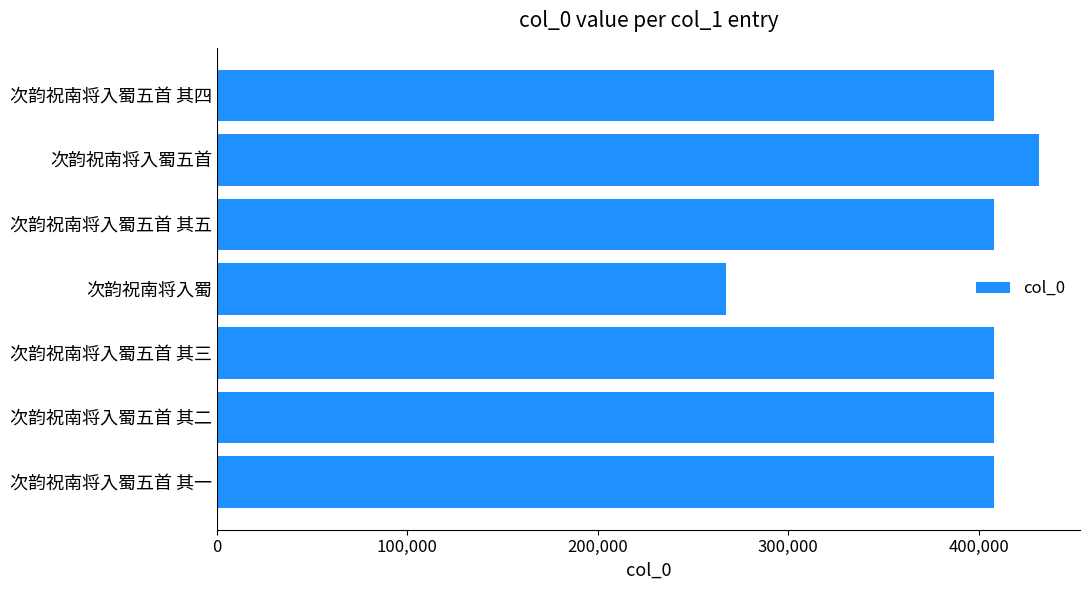

Are the bars grouped side by side (vs. stacked)?

No